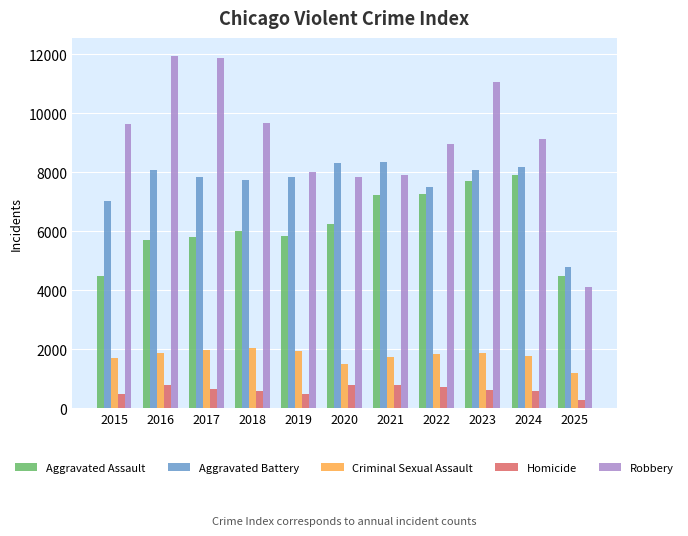

Between 2020 and 2024, which series saw the biggest shift?

Aggravated Assault